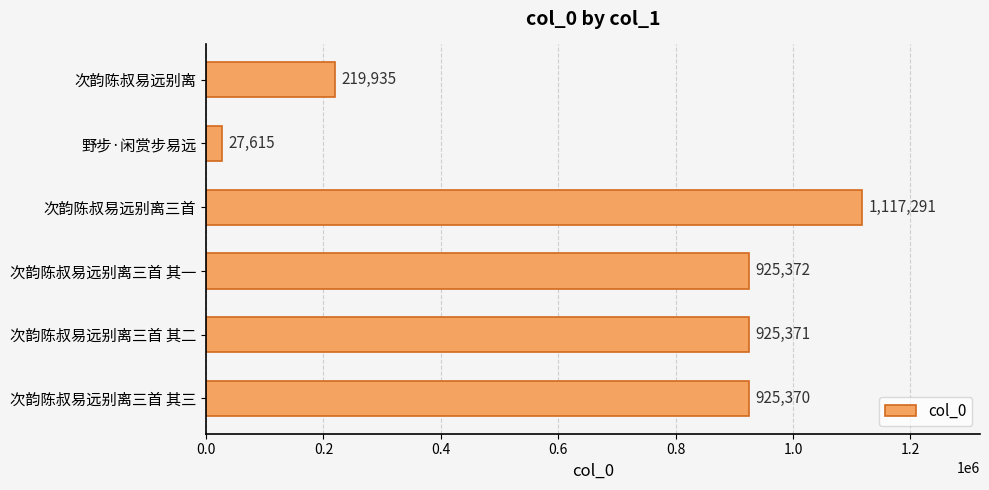

What is the smallest value displayed?

27615